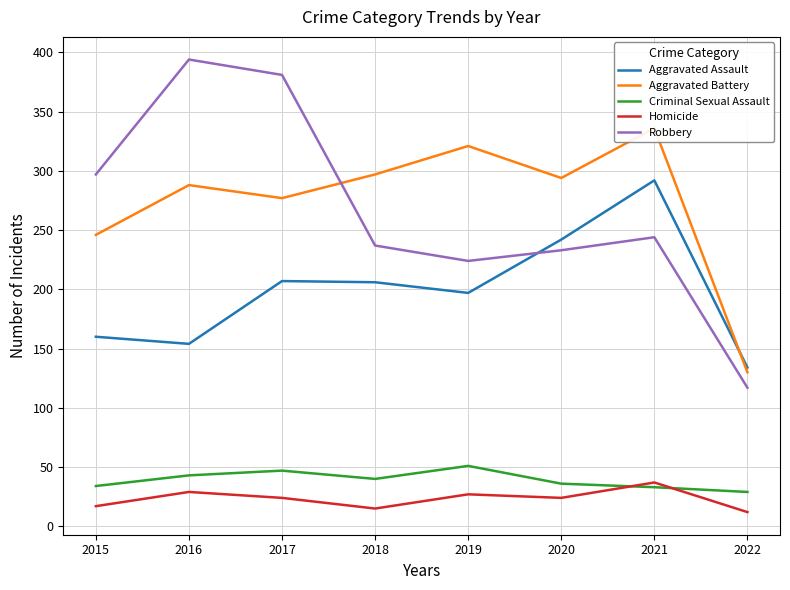

What is the highest value of the Aggravated Assault series?

292